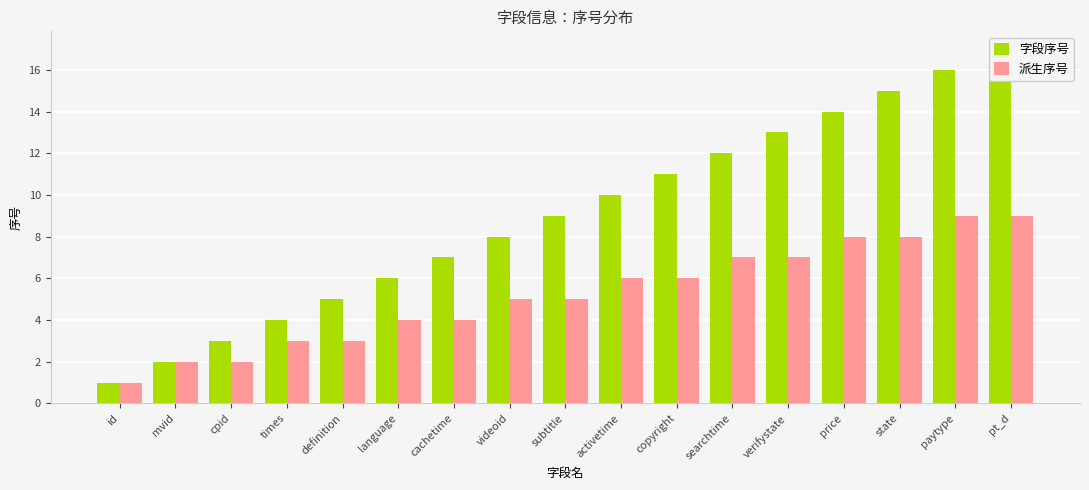

Reading left to right, list all the values displayed in this chart.

字段序号: id=1	mvid=2	cpid=3	times=4	definition=5	language=6	cachetime=7	videoid=8	subtitle=9	activetime=10	copyright=11	searchtime=12	verifystate=13	price=14	state=15	paytype=16	pt_d=17
派生序号: id=1	mvid=2	cpid=2	times=3	definition=3	language=4	cachetime=4	videoid=5	subtitle=5	activetime=6	copyright=6	searchtime=7	verifystate=7	price=8	state=8	paytype=9	pt_d=9